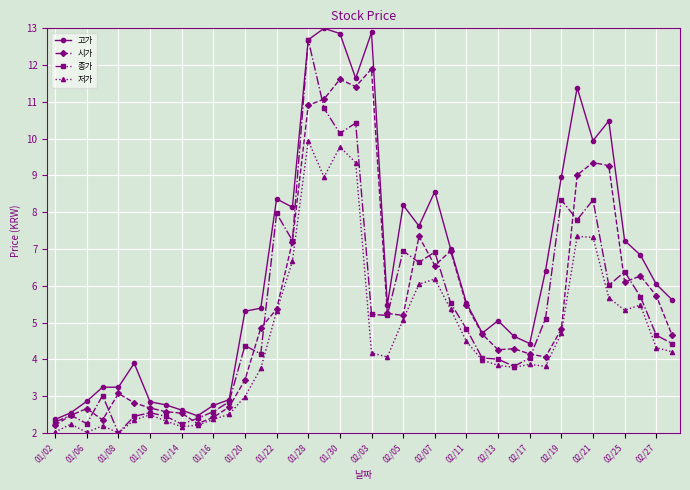

In 시가, how many points are higher than both neighbors (excluding endpoints)?

9